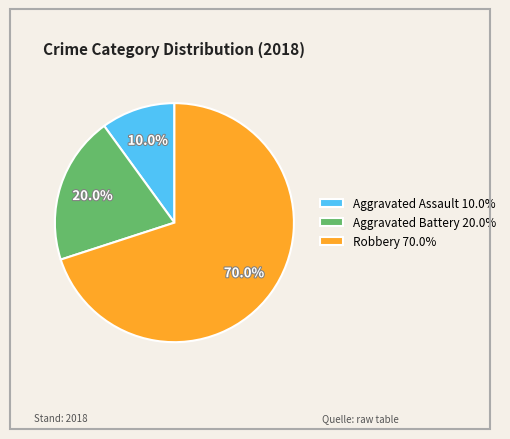

Is the sum of Aggravated Assault and Robbery greater than half?

Yes